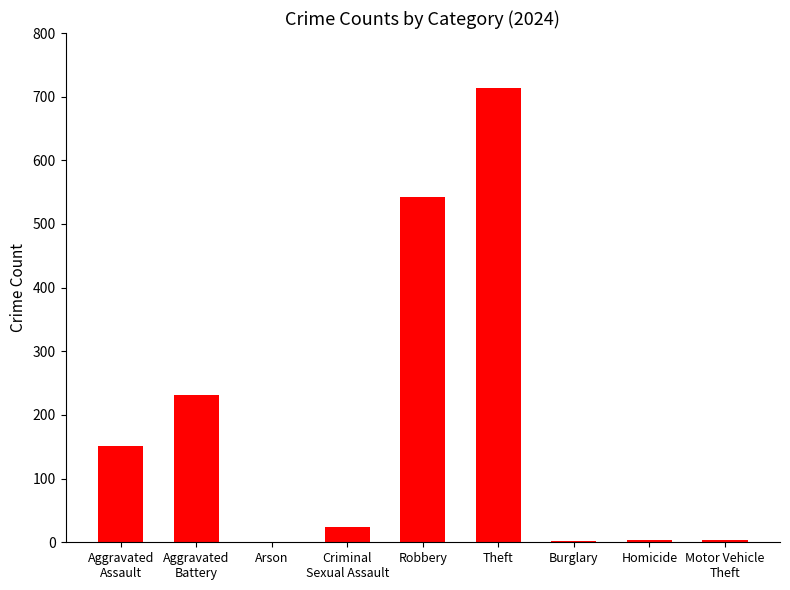

What is the difference between the values at Criminal
Sexual Assault and Homicide?

20